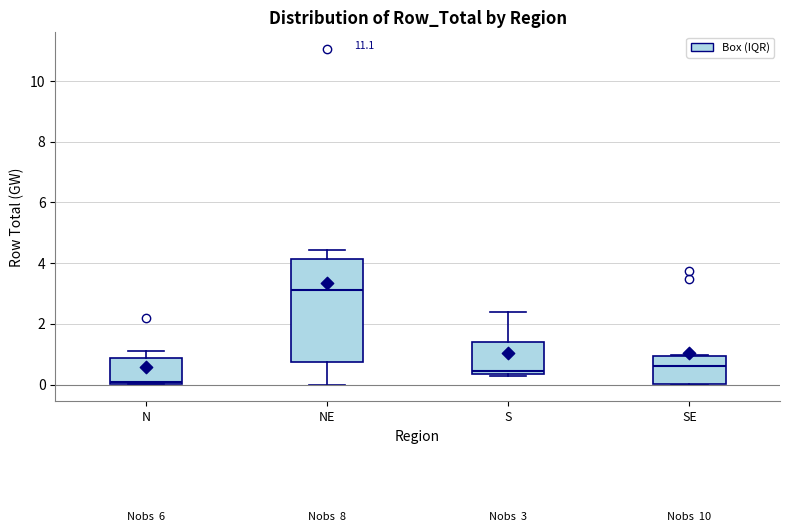

Which box's median line is the lowest?

N